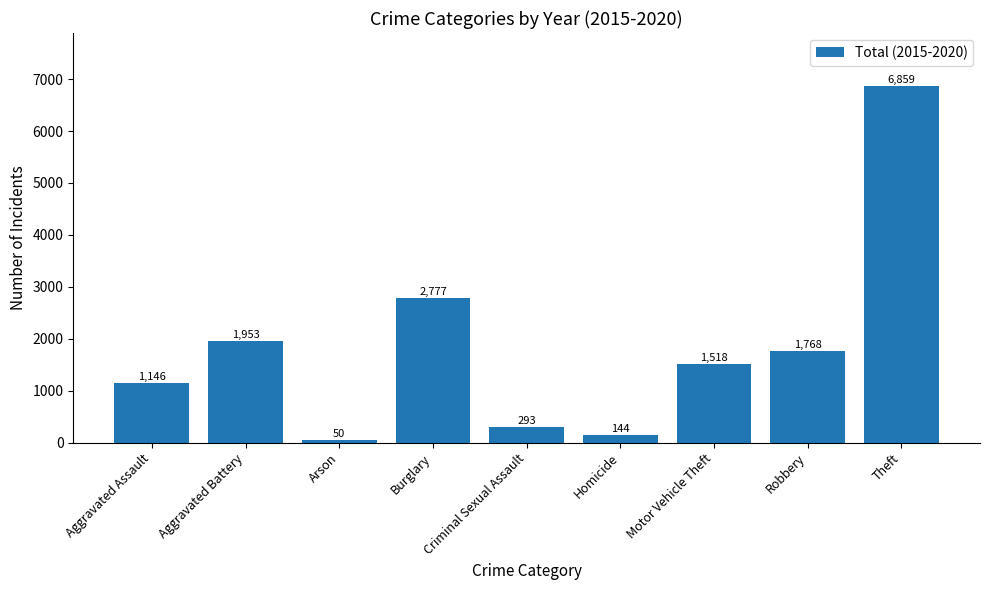

Which category has the highest value across all series?

Theft